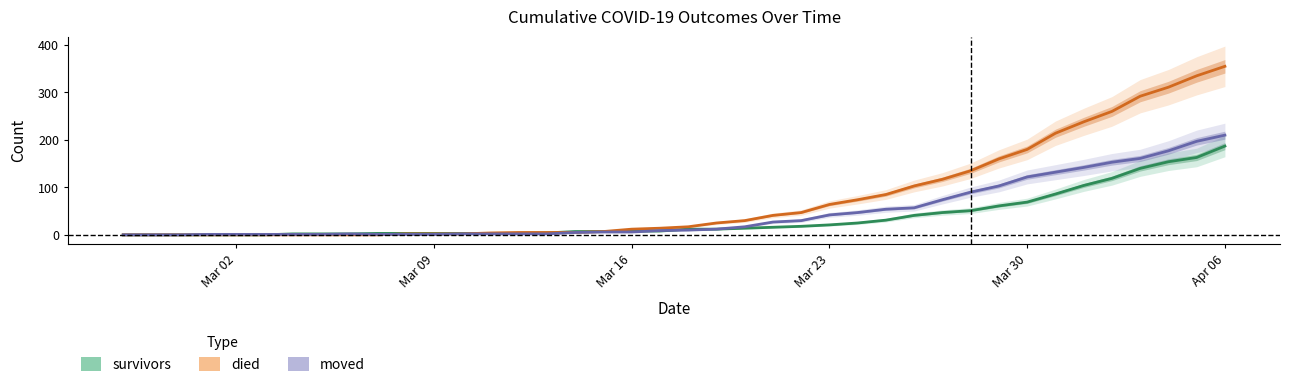

Rank the categories by survivors value from highest to lowest.

2020-04-06, 2020-04-05, 2020-04-04, 2020-04-03, 2020-04-02, 2020-04-01, 2020-03-31, 2020-03-30, 2020-03-29, 2020-03-28, 2020-03-27, 2020-03-26, 2020-03-25, 2020-03-24, 2020-03-23, 2020-03-22, 2020-03-21, 2020-03-20, 2020-03-18, 2020-03-19, 2020-03-16, 2020-03-17, 2020-03-14, 2020-03-15, 2020-03-13, 2020-03-07, 2020-03-08, 2020-03-09, 2020-03-10, 2020-03-11, 2020-03-12, 2020-03-04, 2020-03-05, 2020-03-06, 2020-02-27, 2020-02-28, 2020-02-29, 2020-03-01, 2020-03-02, 2020-03-03